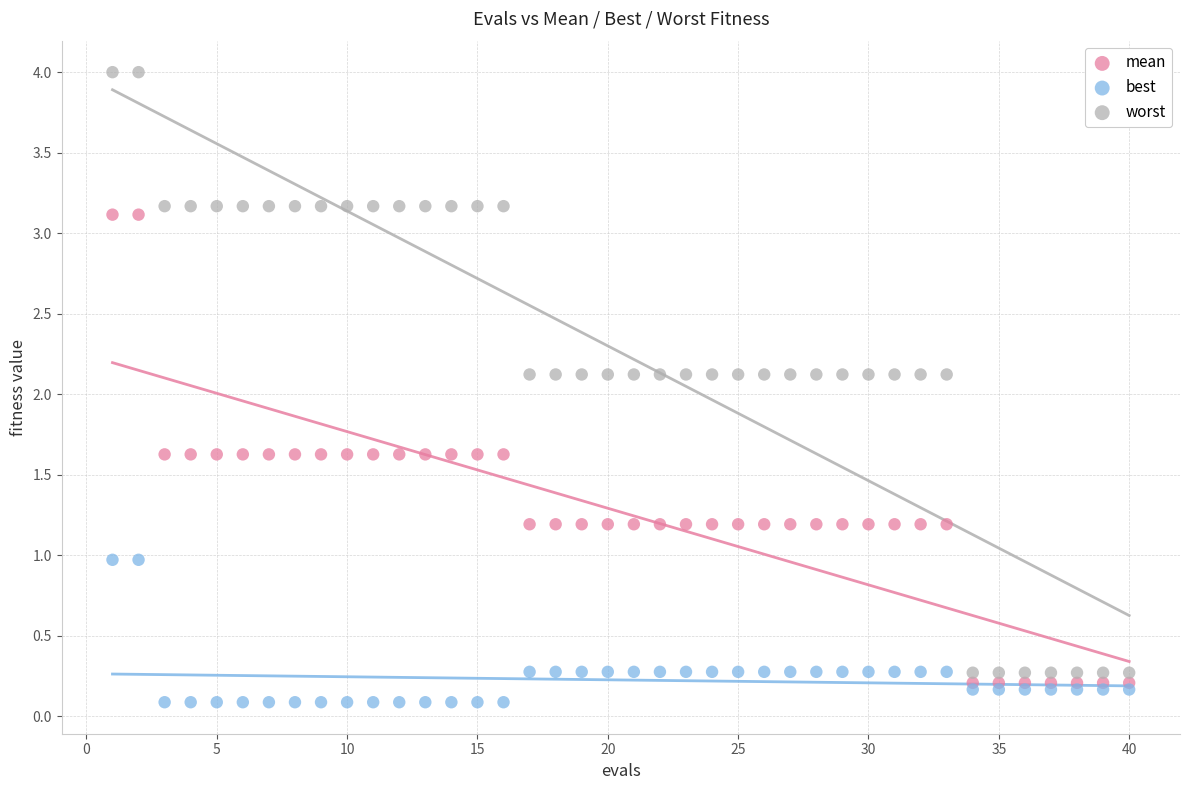

Which series has the largest Y range (max minus min)?

worst